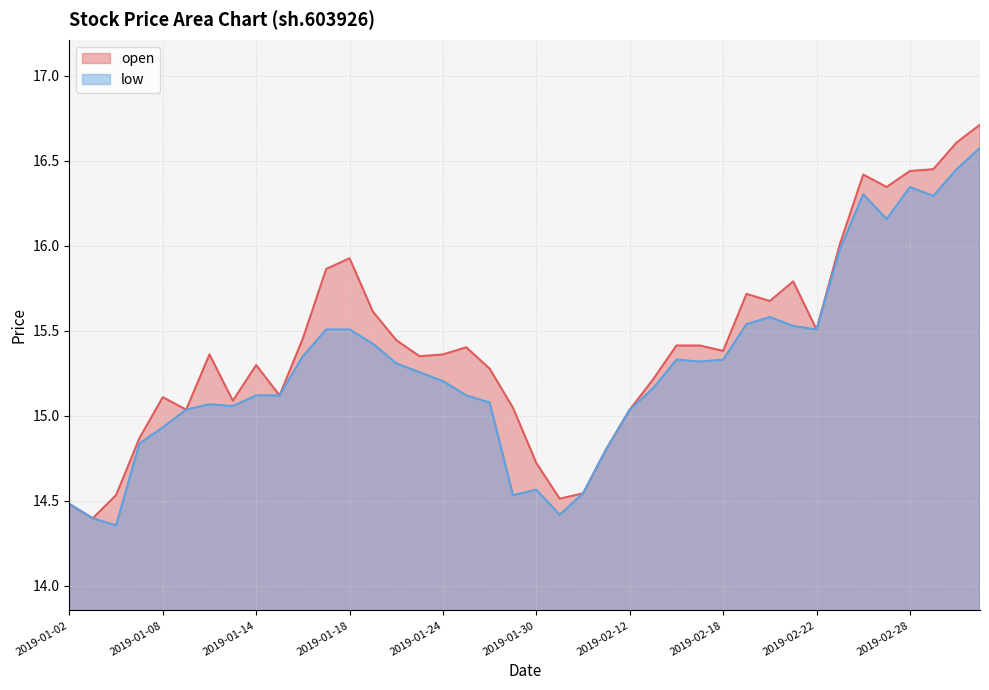

What are all the series names shown in the legend?

open, low